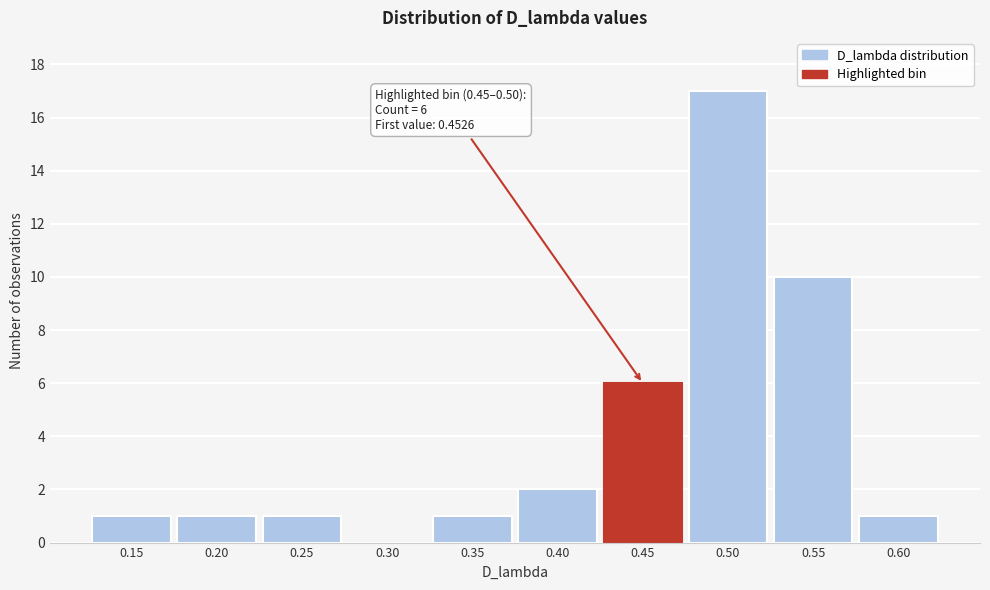

Reading right to left, what are all the values shown in this chart?

0.60=1	0.55=10	0.50=17	0.45=6	0.40=2	0.35=1	0.30=0	0.25=1	0.20=1	0.15=1